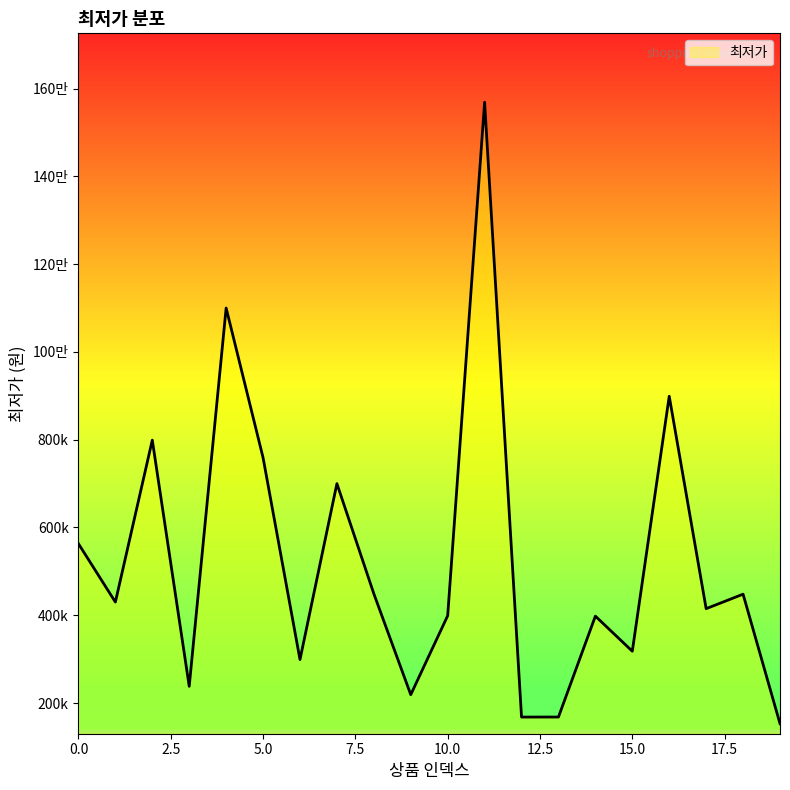

What is the value of the 2nd point from the left?

430000